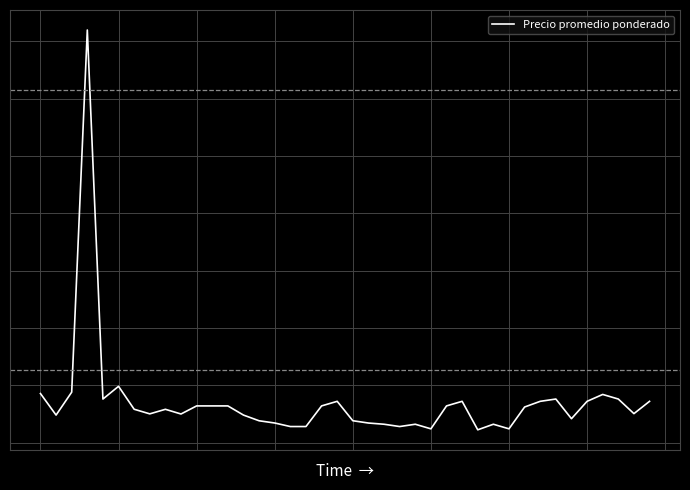

Does the chart have visible grid lines?

Yes